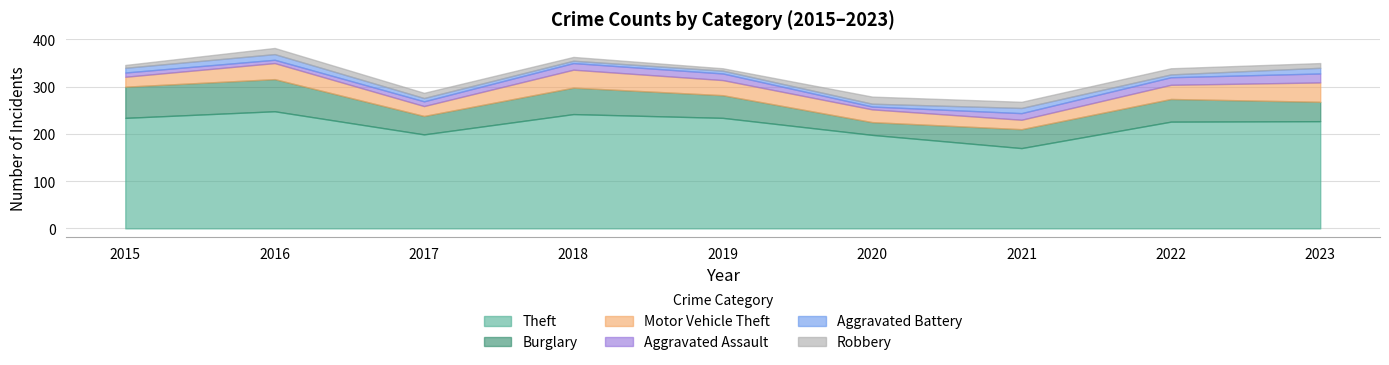

Reading left to right, transcribe all the data shown in this chart.

Theft: 234	248	199	242	234	198	170	226	227
Burglary: 66	68	39	56	48	27	40	48	41
Motor Vehicle Theft: 21	34	21	38	32	27	20	30	41
Aggravated Assault: 9	7	10	14	14	6	14	16	19
Aggravated Battery: 10	12	7	5	6	6	11	6	12
Robbery: 6	13	11	8	5	15	13	13	10